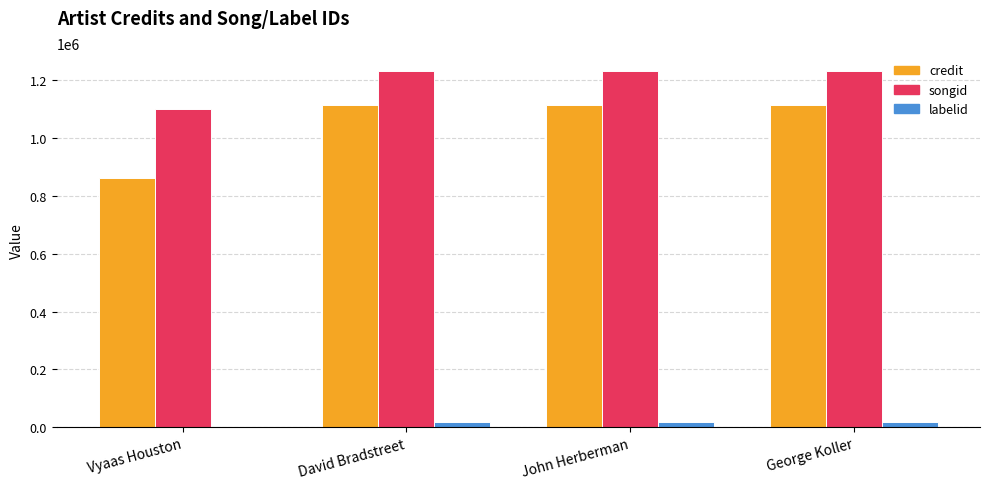

Which series has the largest total across all categories?

songid